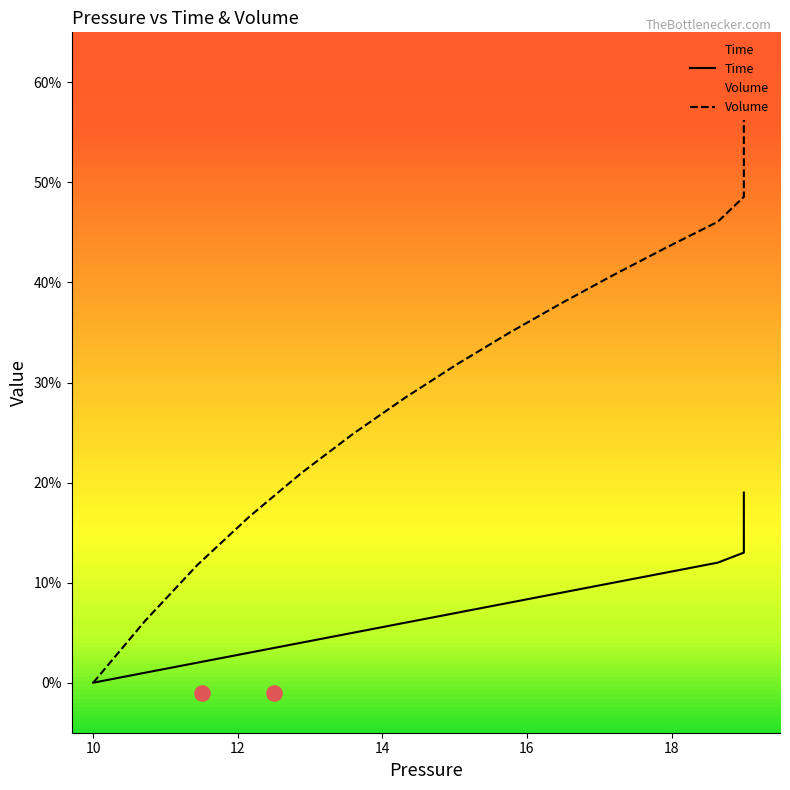

What is the total value across all series at 19?

0.8